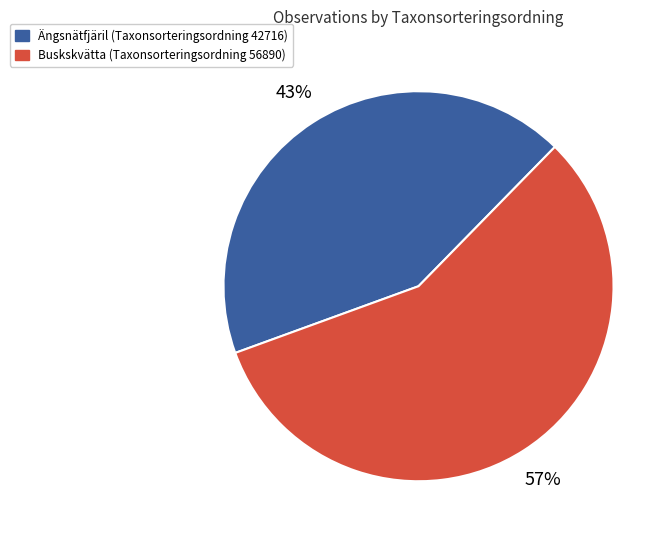

Does any single category account for the majority?

Yes